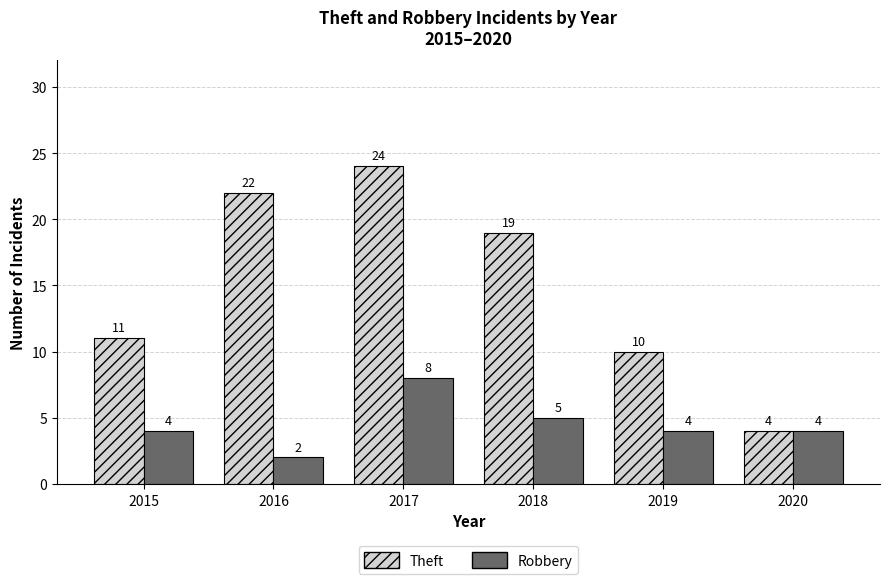

The Theft series shows 5 at 2020. True or false?

False